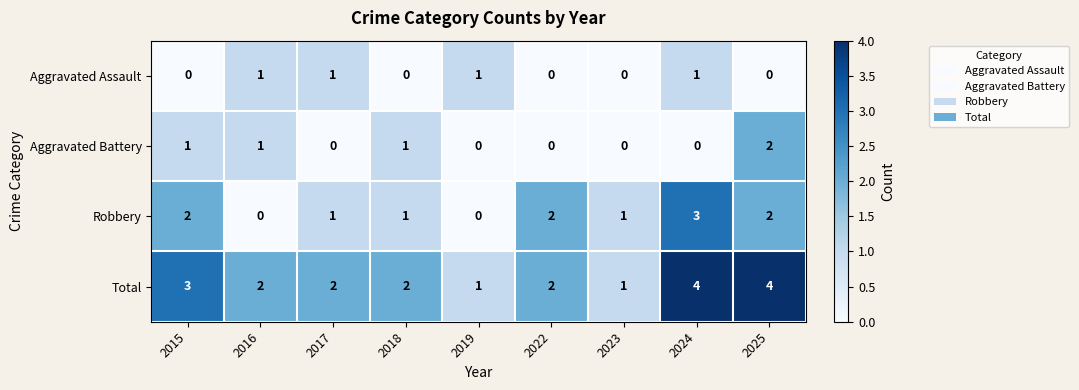

What is the greatest value displayed?

4